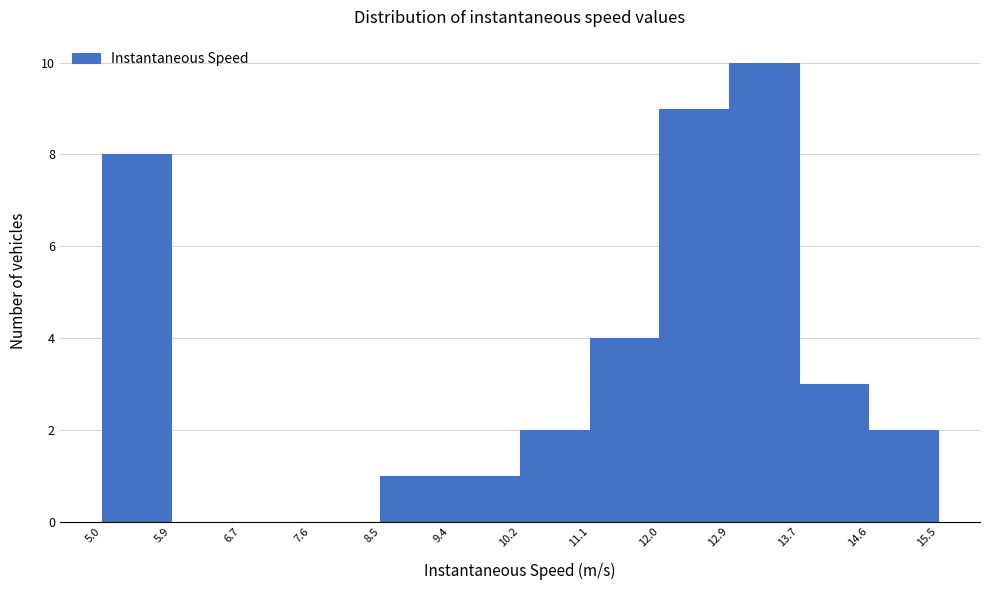

Reading left to right, transcribe this chart: for each bar, give the range it covers on the x-axis and its height. The values are not printed on the chart, so give them approximately, as read against the axis.

5.0 to 5.9: 8
5.9 to 6.7: 0
6.7 to 7.6: 0
7.6 to 8.5: 0
8.5 to 9.4: 1
9.4 to 10.2: 1
10.2 to 11.1: 2
11.1 to 12.0: 4
12.0 to 12.9: 9
12.9 to 13.7: 10
13.7 to 14.6: 3
14.6 to 15.5: 2